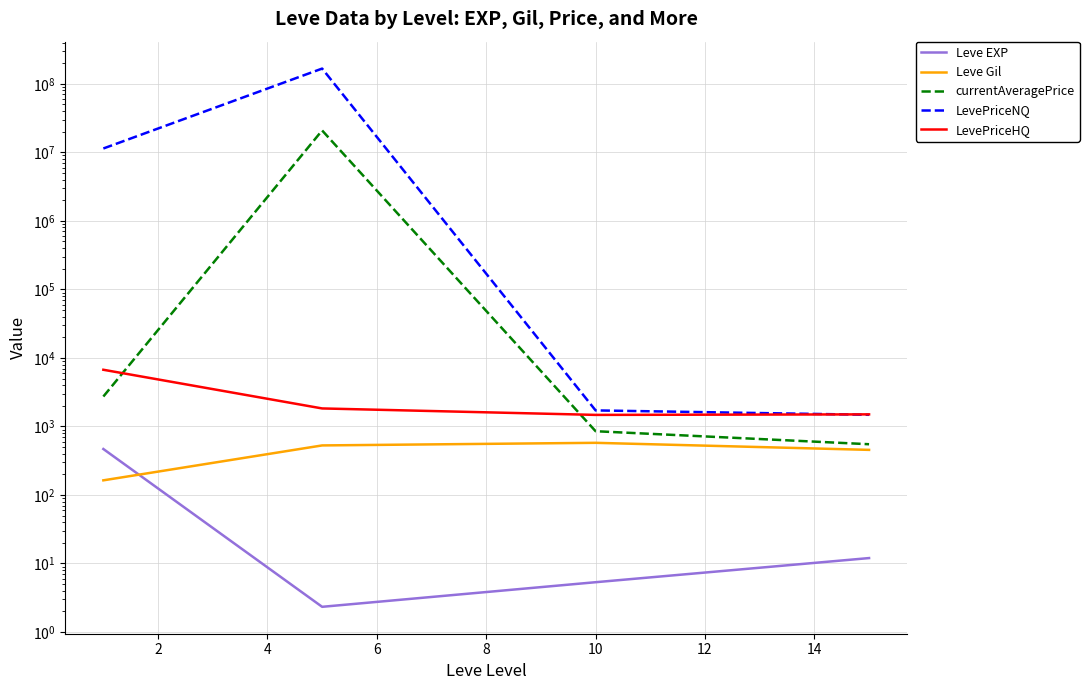

The LevePriceNQ series shows 96975544.9 at 2. True or false?

False